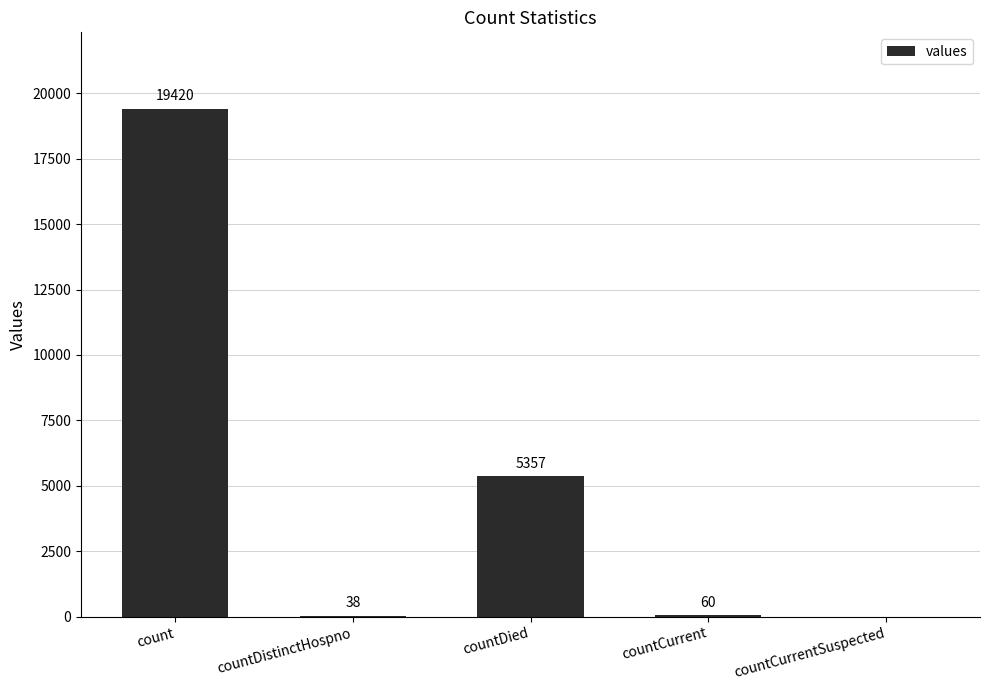

What is the maximum value shown in the chart?

19420